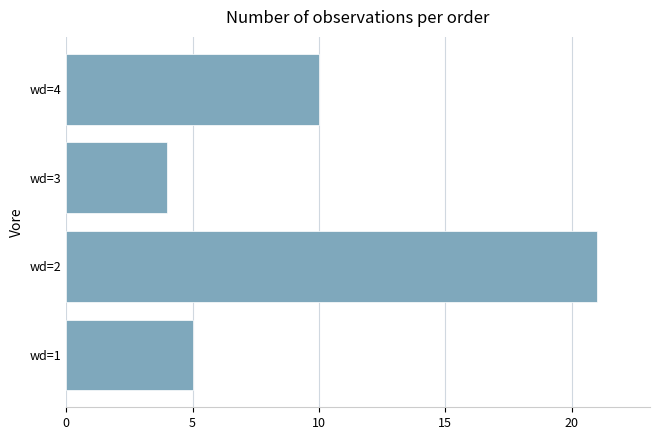

What is the ratio of the value at wd=1 to the value at wd=4?

0.5